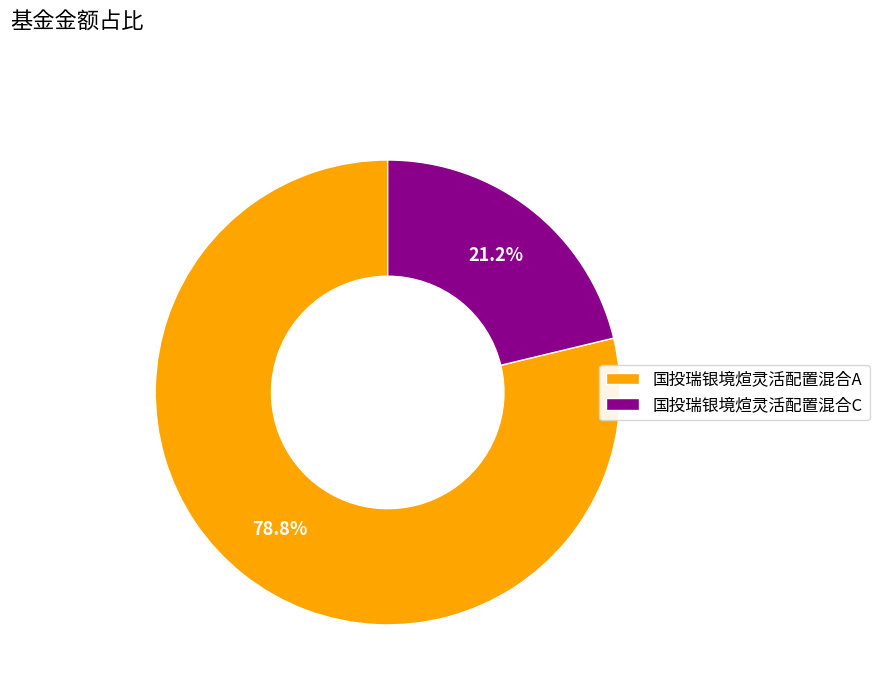

What is the ratio of the value at 国投瑞银境煊灵活配置混合C to the value at 国投瑞银境煊灵活配置混合A?

0.3